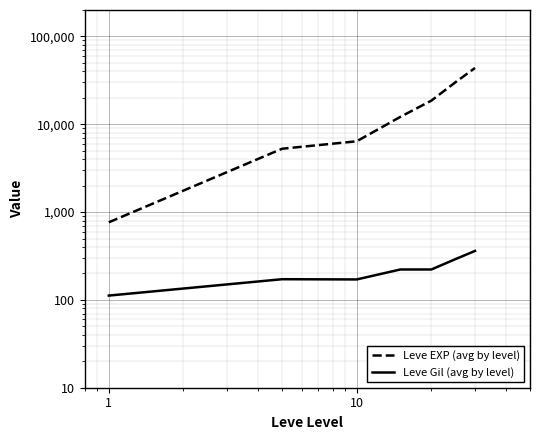

Reading left to right, list all the values displayed in this chart.

Leve EXP (avg by level): 765	5263	6400	12143	18578	30026	43736
Leve Gil (avg by level): 112	172	171	222	222	291	361